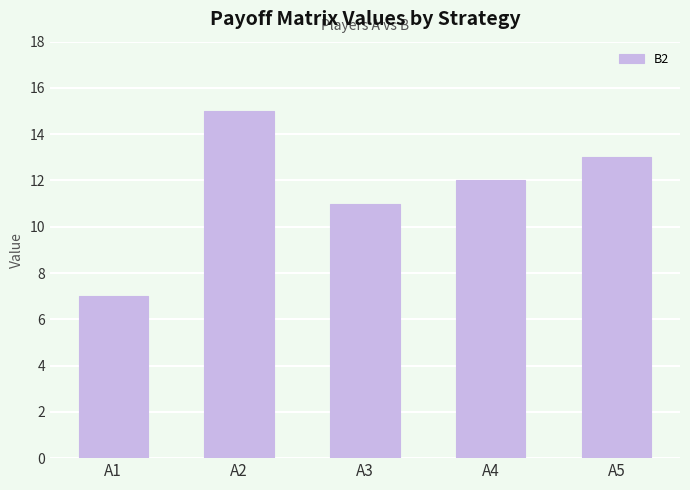

Are the bars horizontal?

No